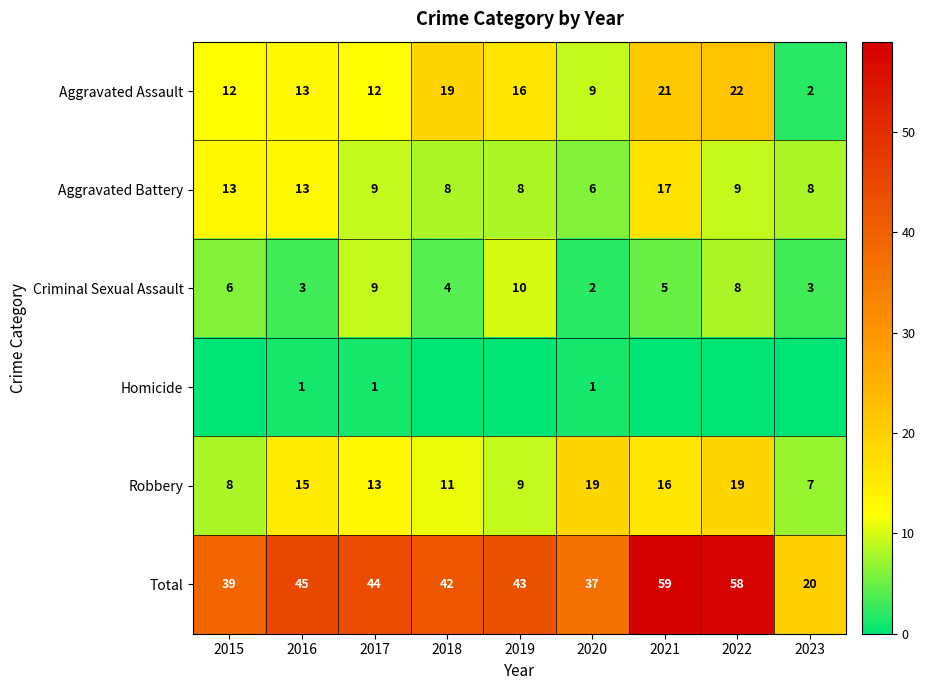

The value of Criminal Sexual Assault at 2016 is 2. True or false?

False